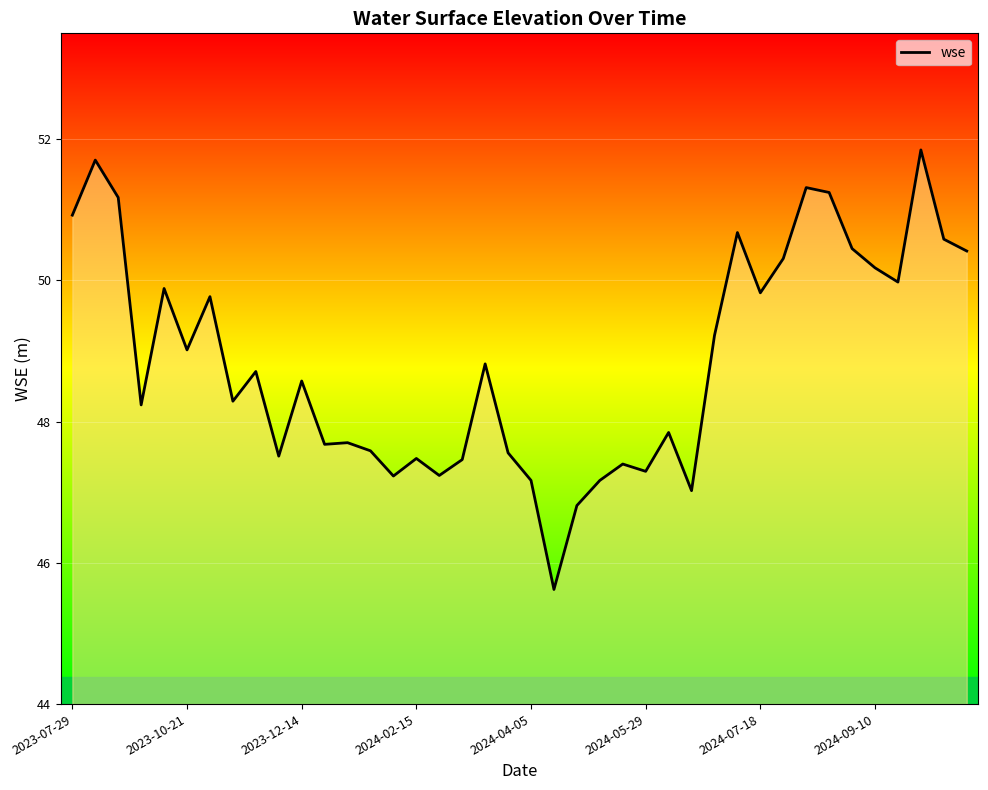

What is the greatest value displayed?

51.8